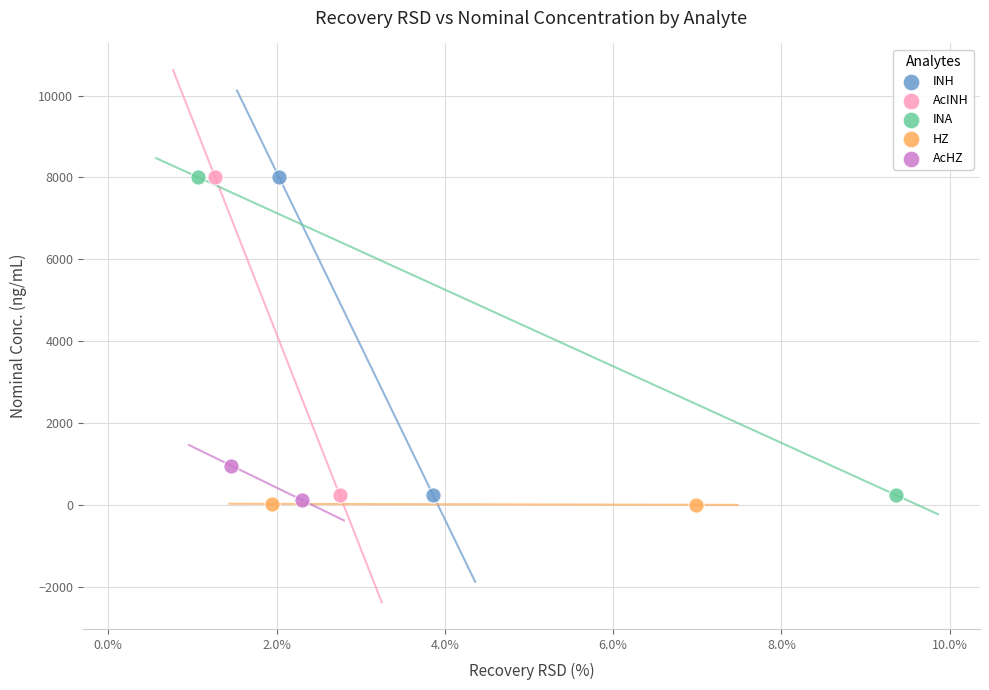

Which series contains the lowest Y value?

HZ